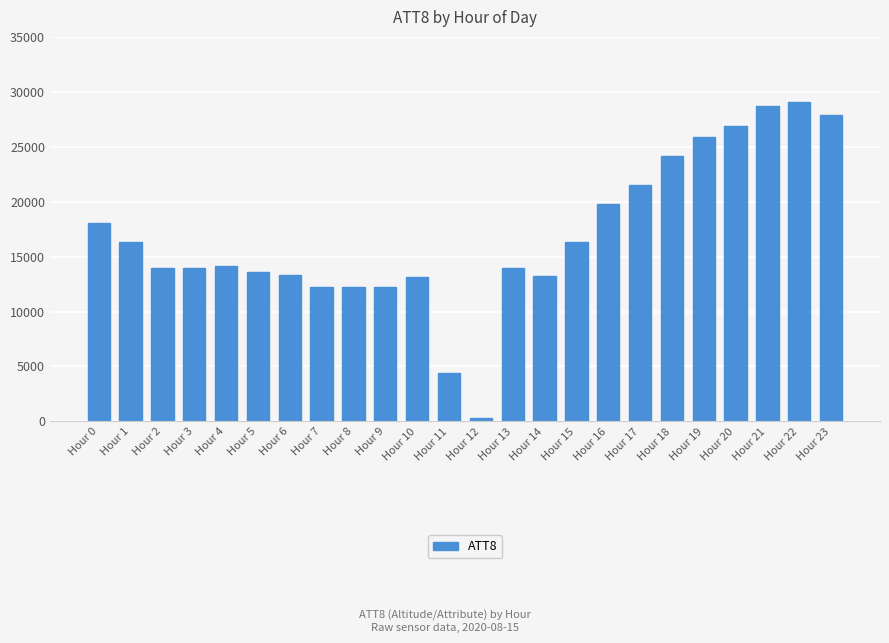

What is the ratio of the value at Hour 11 to the value at Hour 13?

0.3